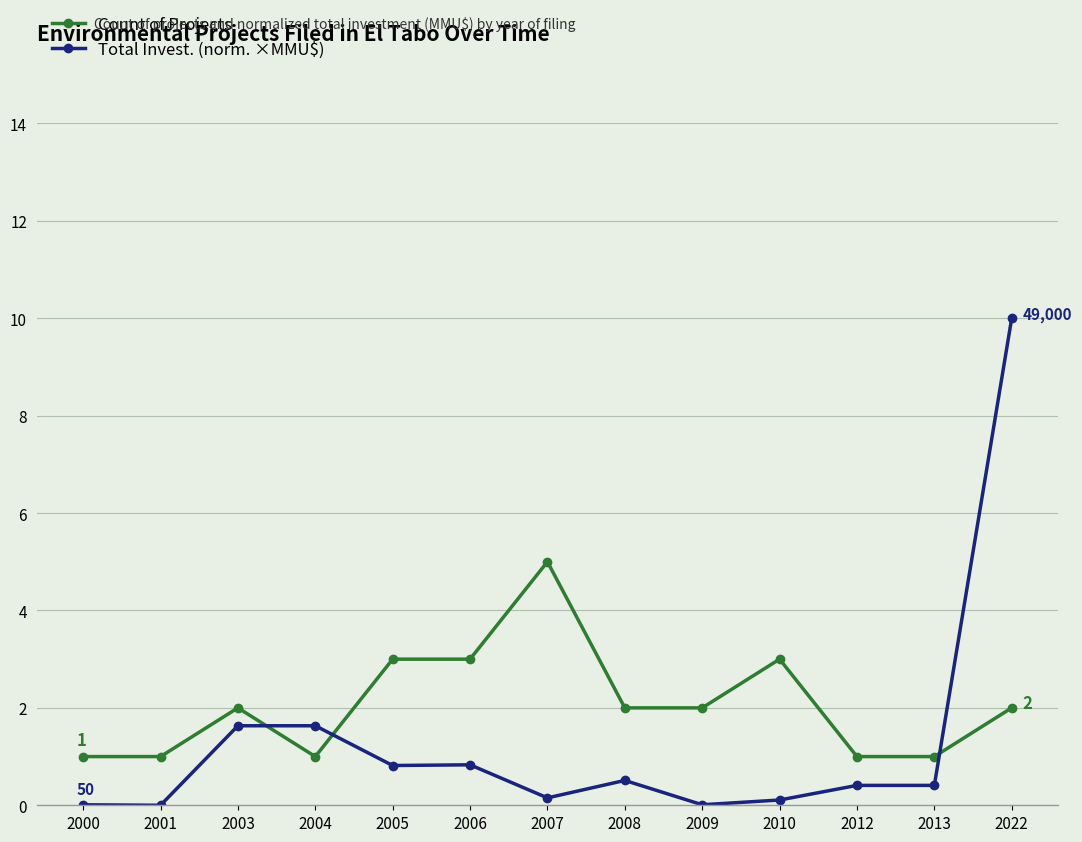

True or false: Count of Projects and Total Invest. (norm. ×MMU$) cross at least once.

True